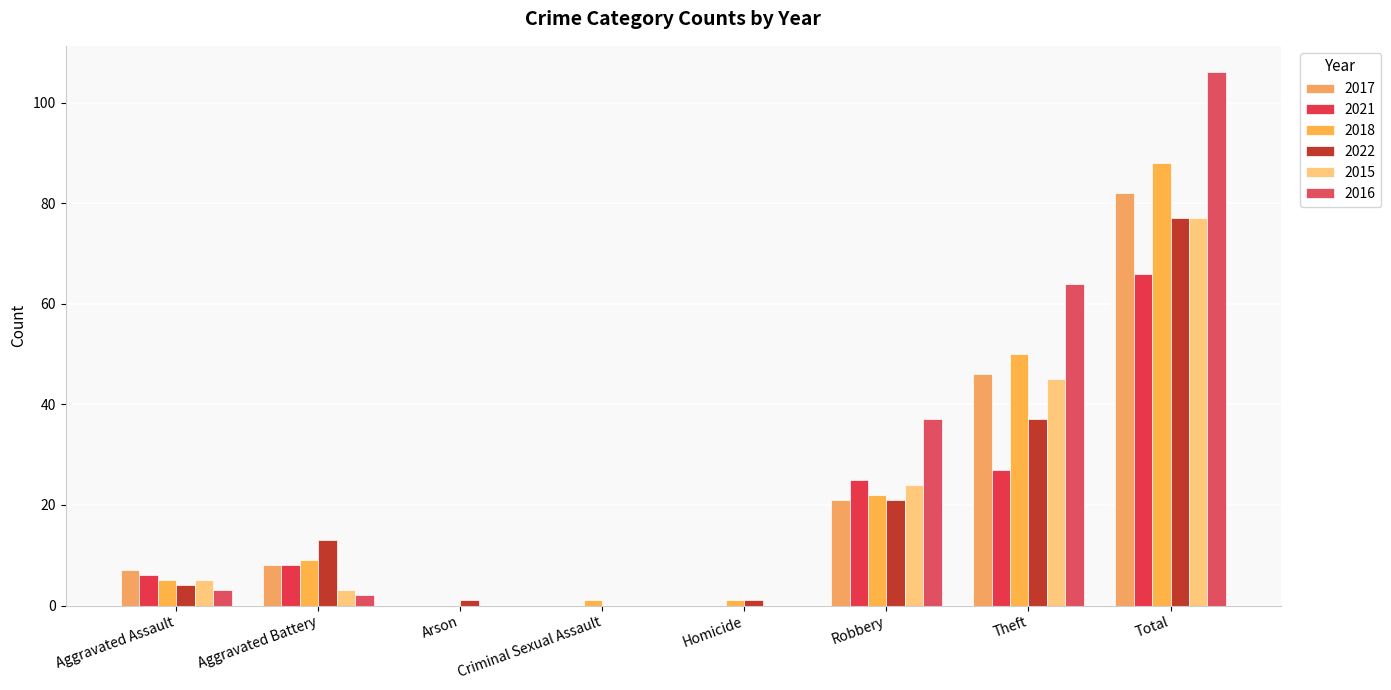

Count the number of data series in this chart.

6